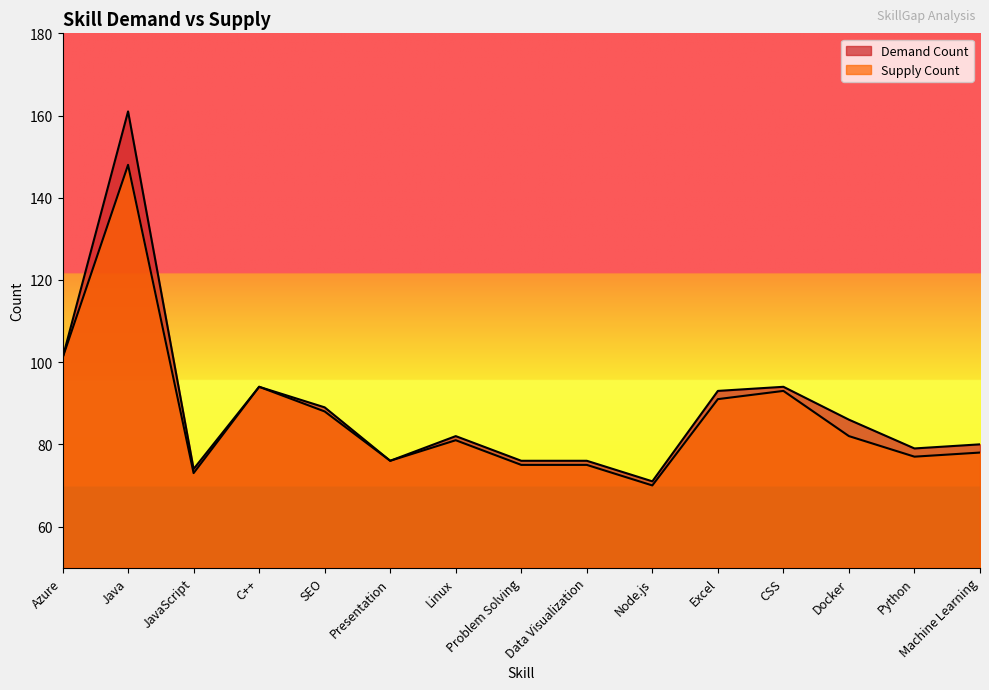

Which series has the widest spread of values?

Demand Count